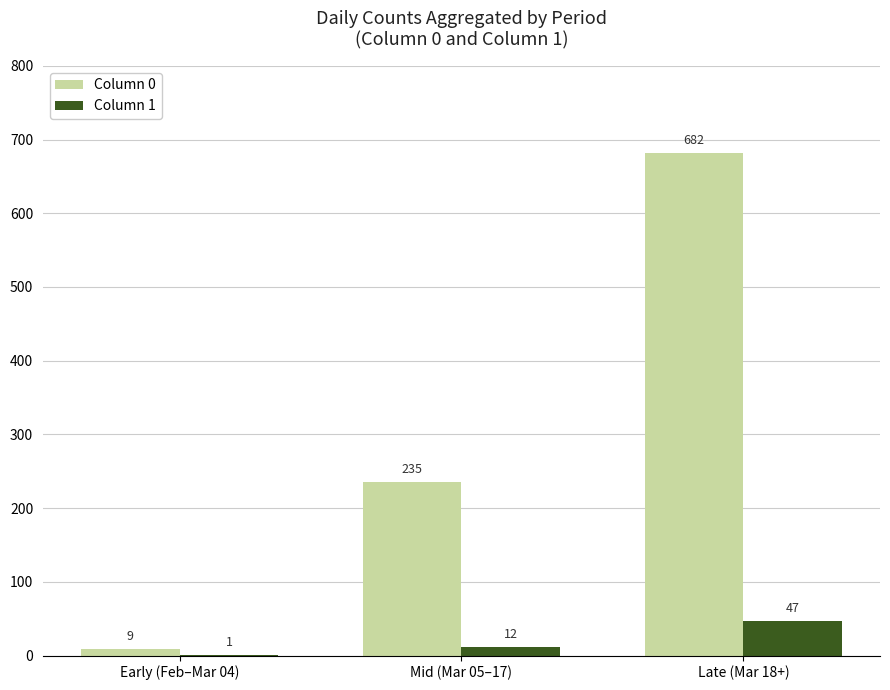

How many groups of bars are there?

3